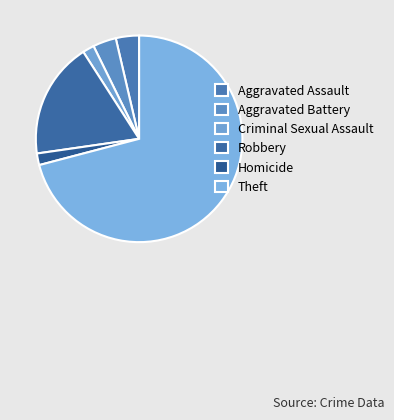

Does Aggravated Battery account for over 50% of the chart?

No